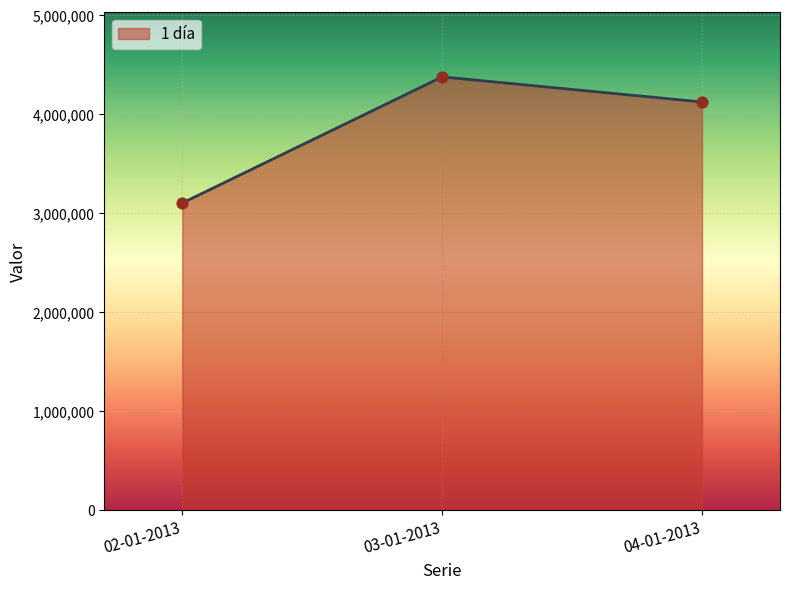

Approximately how many times larger is the value at 04-01-2013 compared to 03-01-2013?

0.9